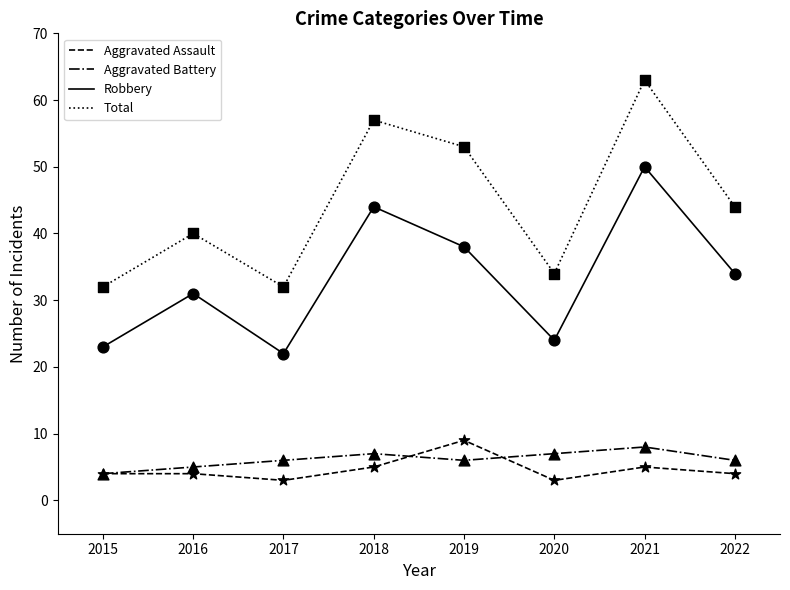

At which category is the sum across all series the highest?

2021